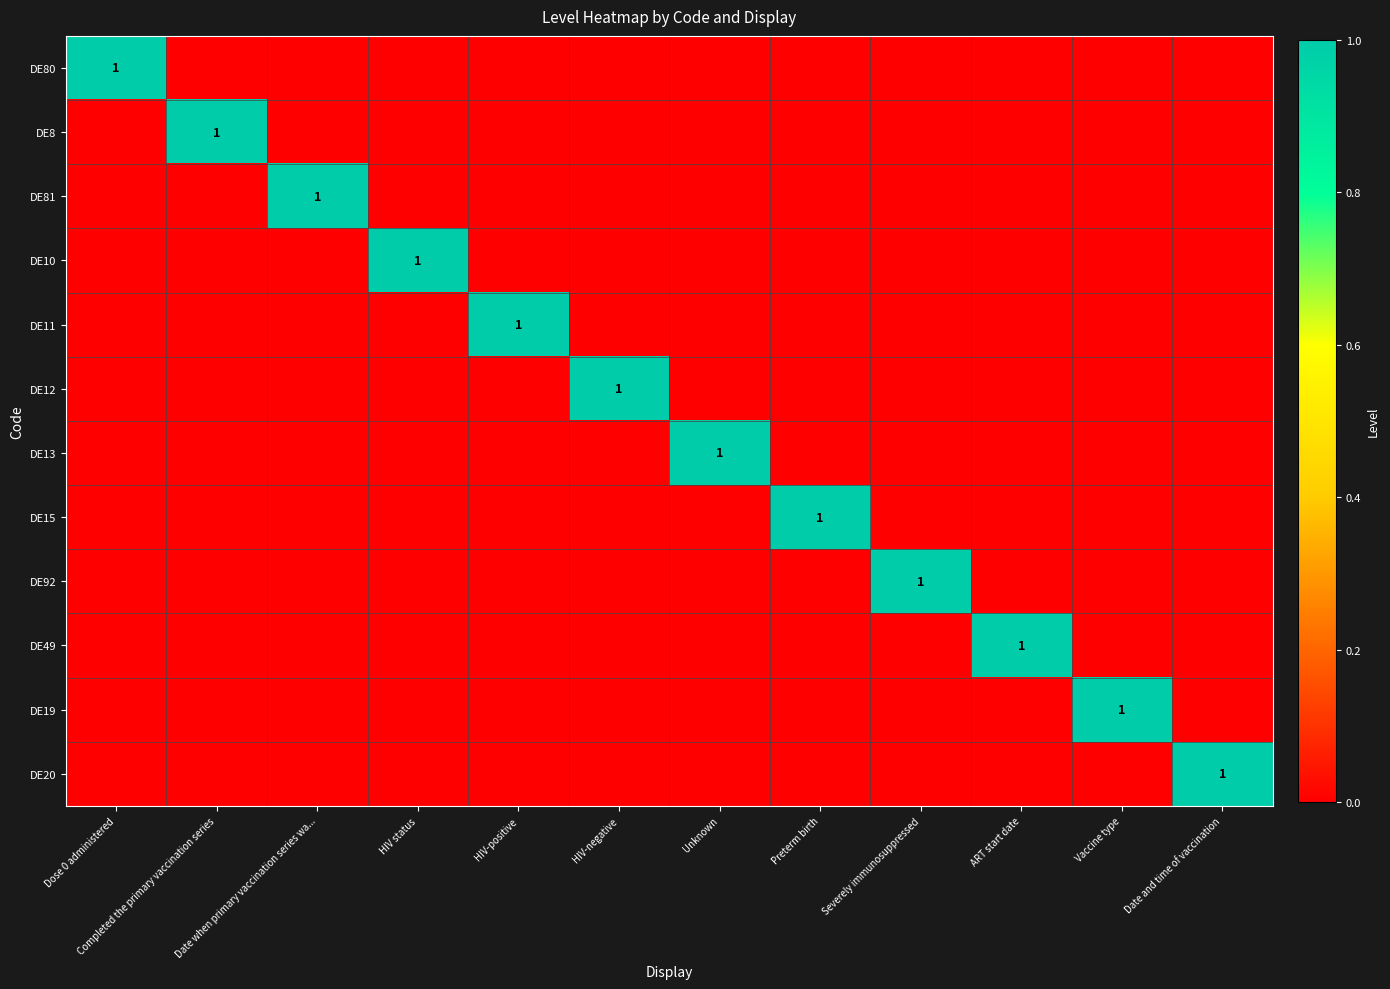

At how many categories does at least one series exceed 0?

12